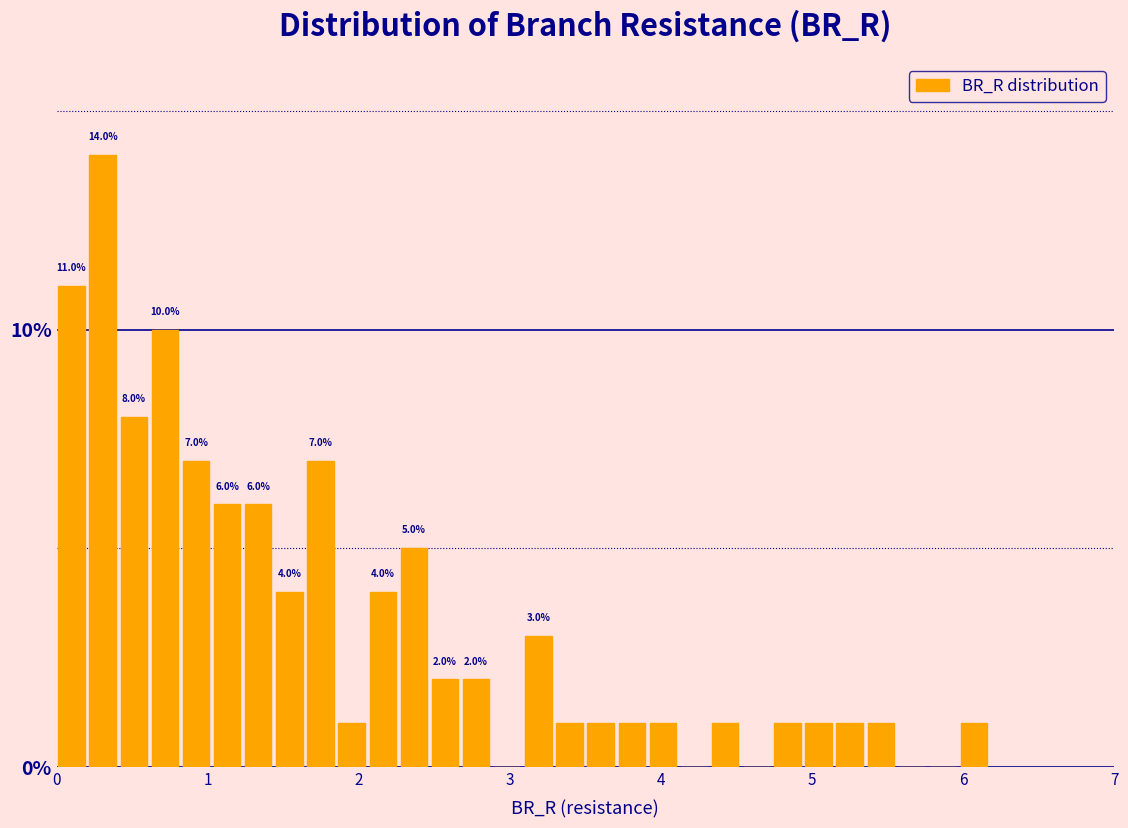

Around what value on the x-axis is the tallest bar? Give the approximate position of its centre, as read against the axis.

0.3